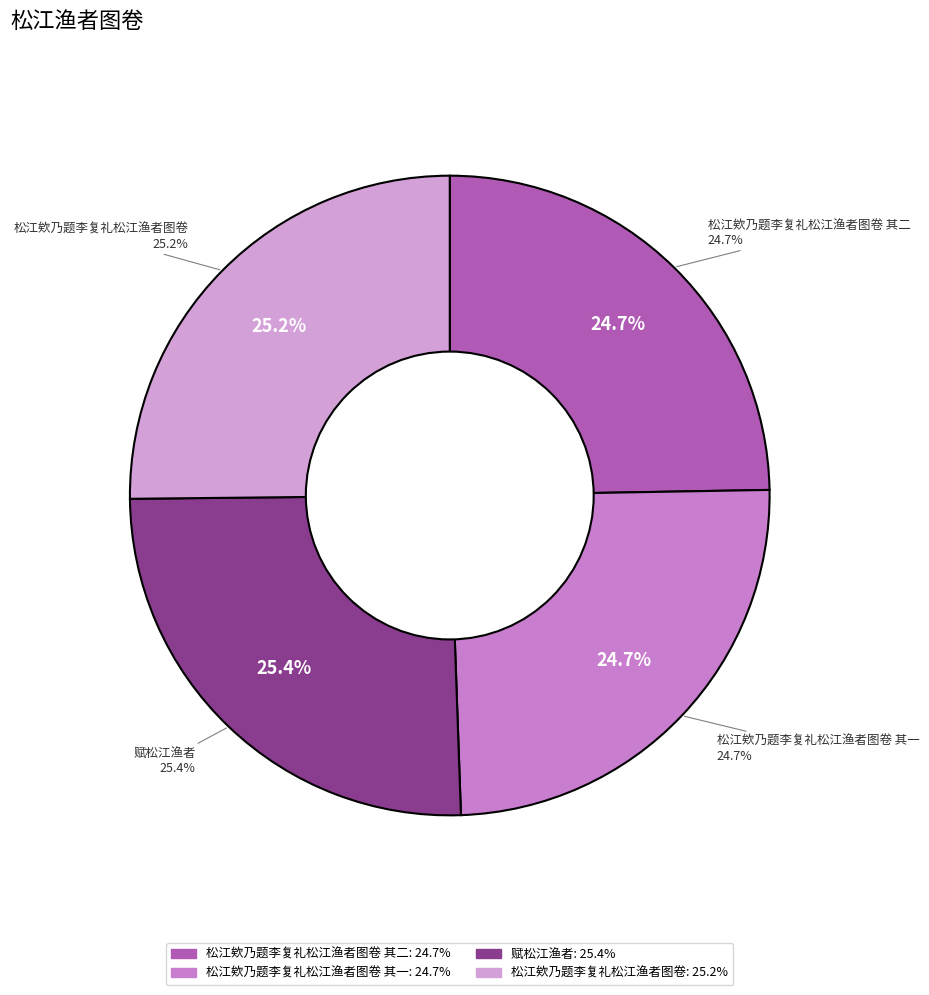

How much of the chart is everything except 赋松江渔者?

74.6%